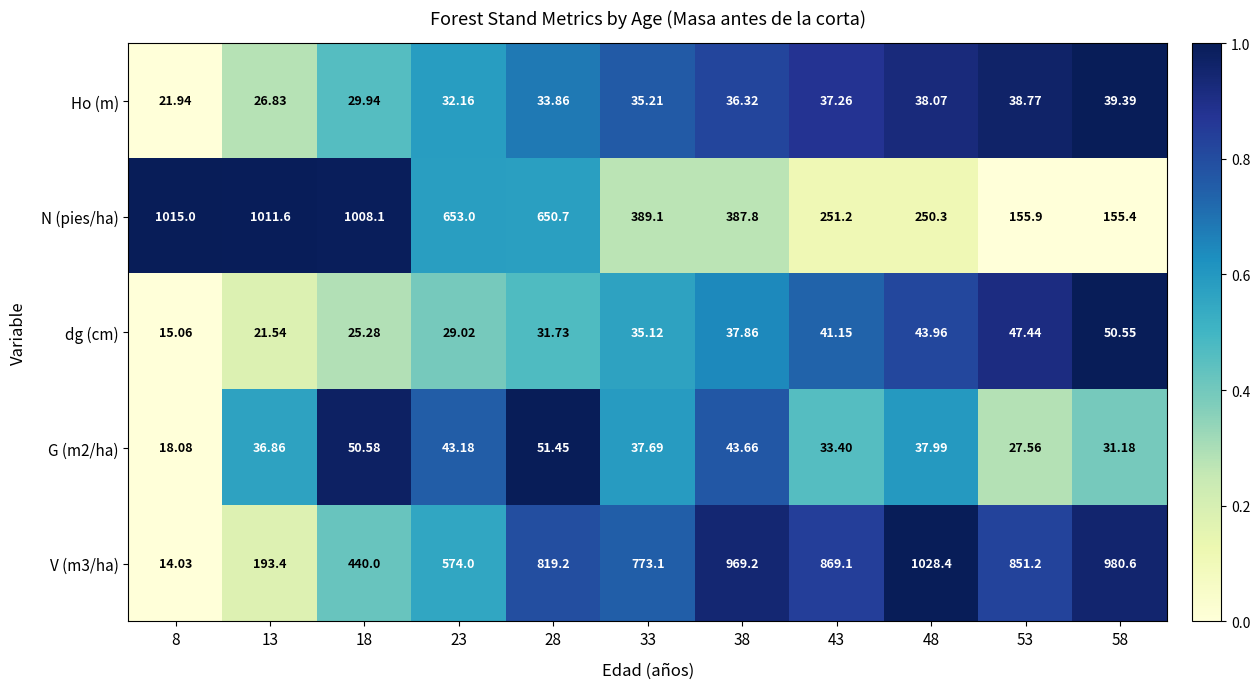

Which series changed the most between 8 and 53?

N (pies/ha)